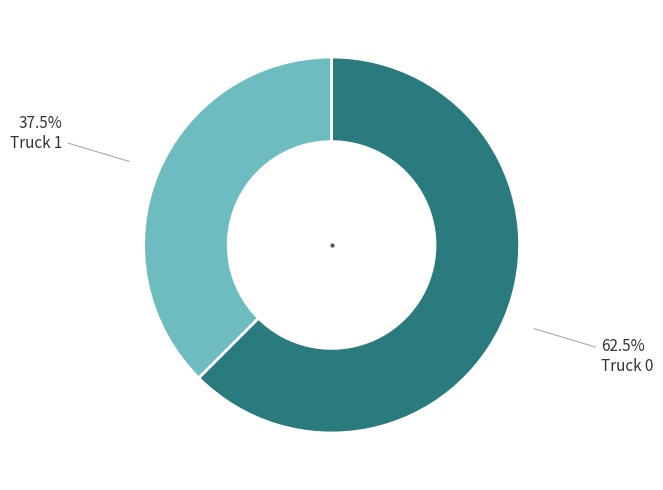

How many segments does this pie chart have?

2